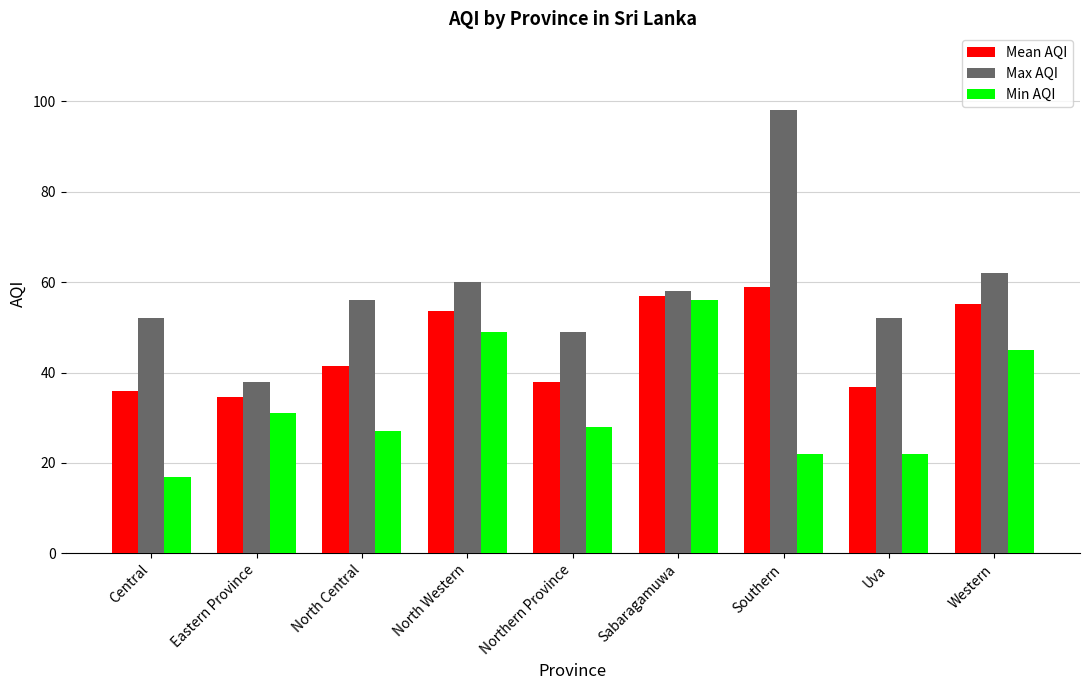

Which series has the largest total across all categories?

Max AQI